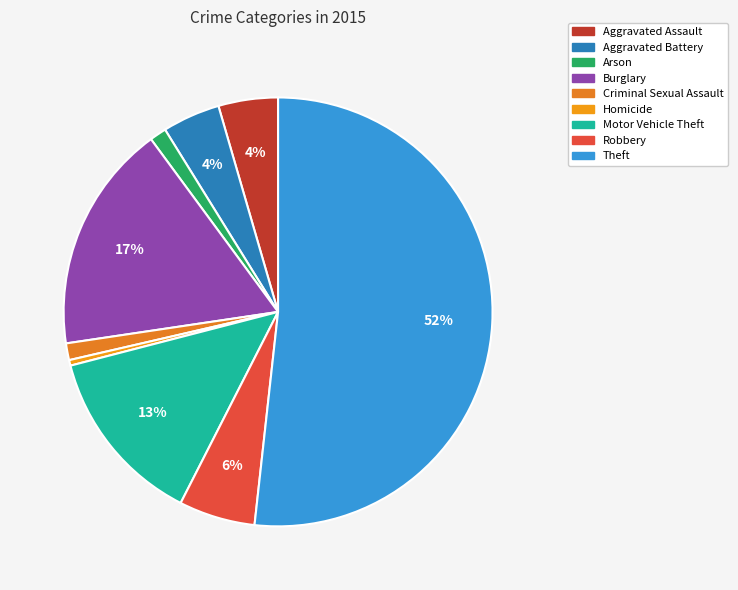

How many slices are in this pie chart?

9